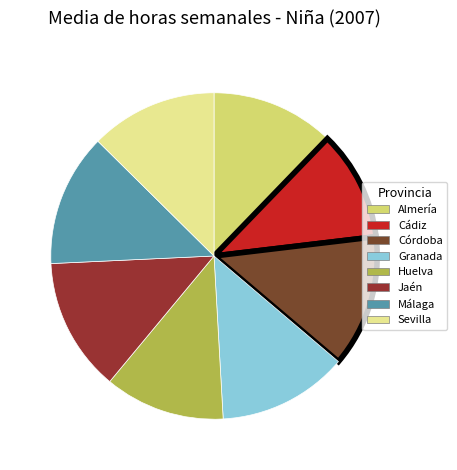

To the nearest percent, what is the combined percentage of Málaga and Almería?

25%